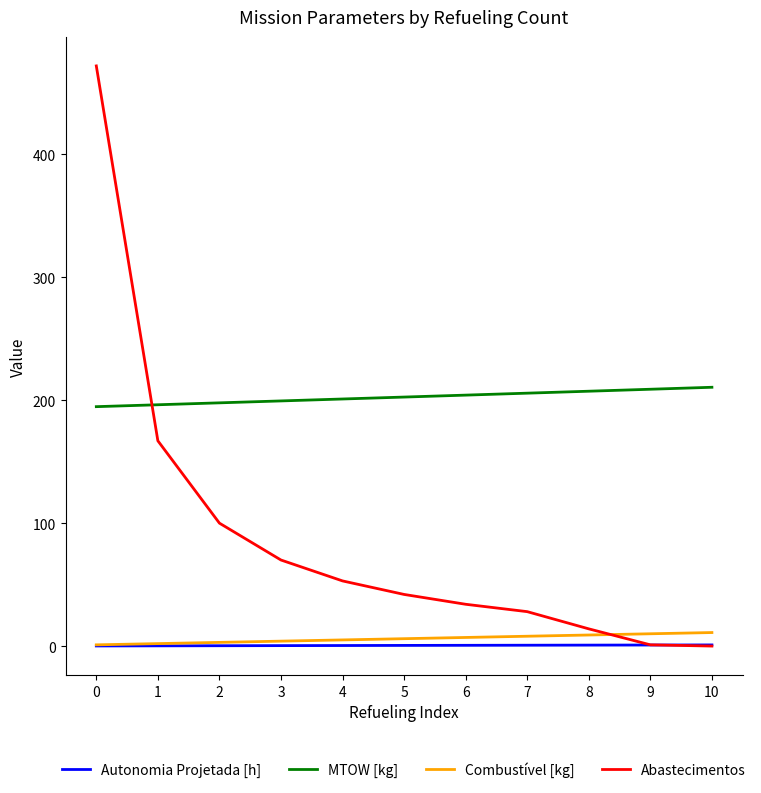

How many lines are shown in the chart?

4